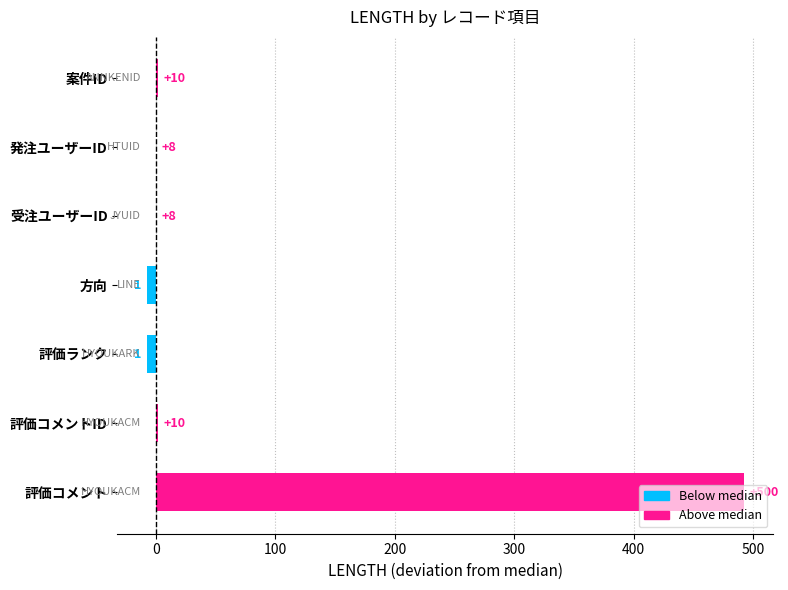

What is the greatest value displayed?

492